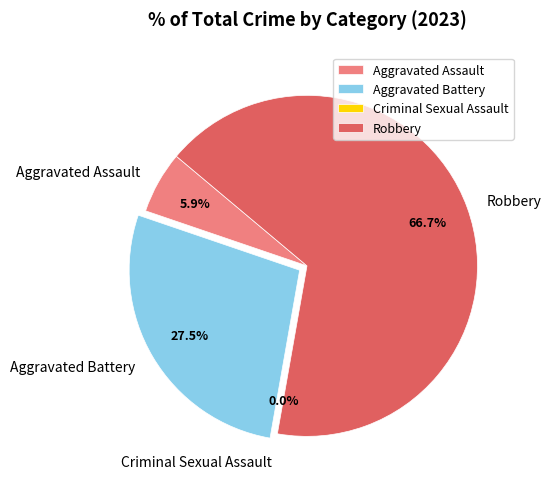

Rank the categories by value from lowest to highest.

Criminal Sexual Assault, Aggravated Assault, Aggravated Battery, Robbery